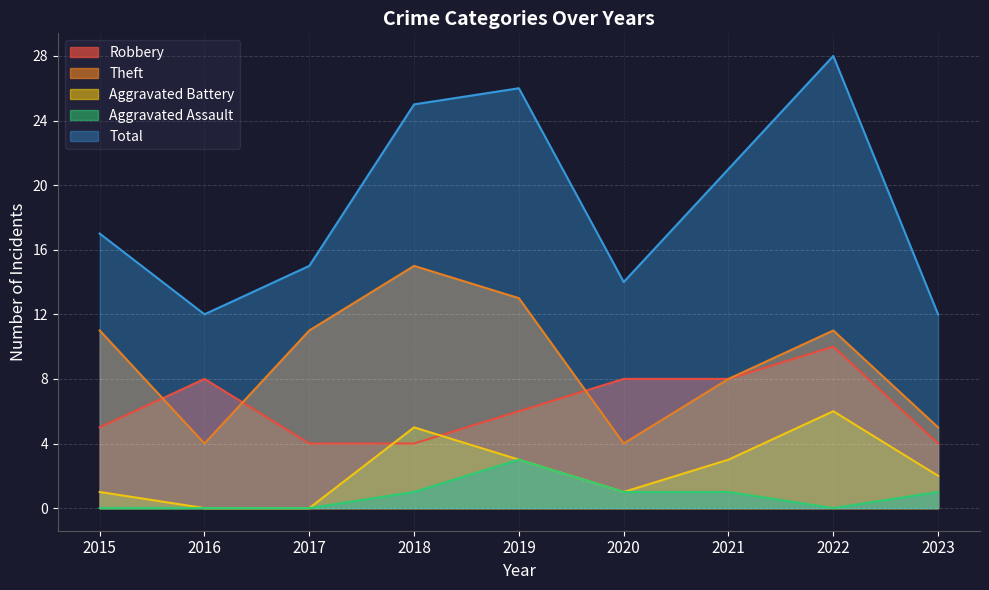

The value of Aggravated Battery at 2020 is 1. True or false?

False